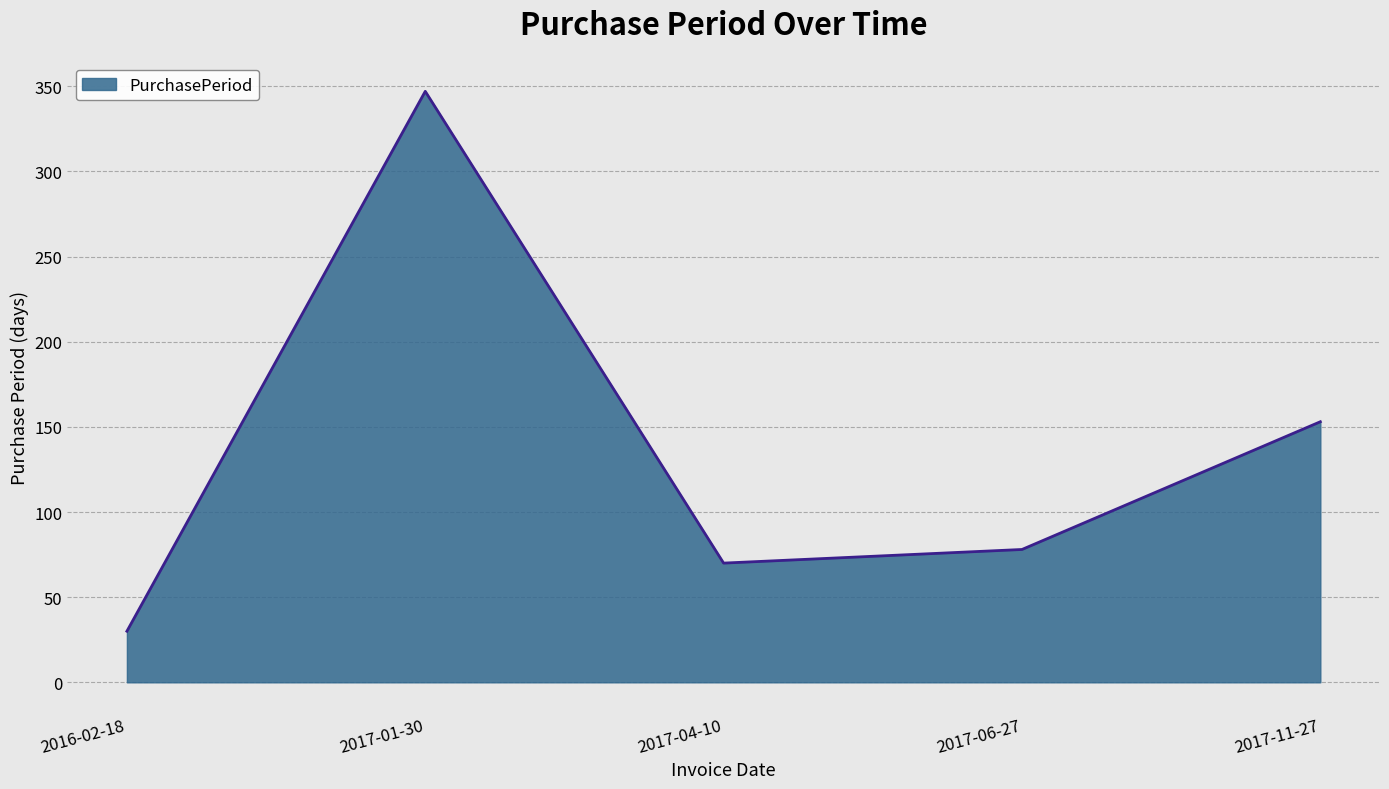

Reading left to right, what are all the values shown in this chart?

30	347	70	78	153